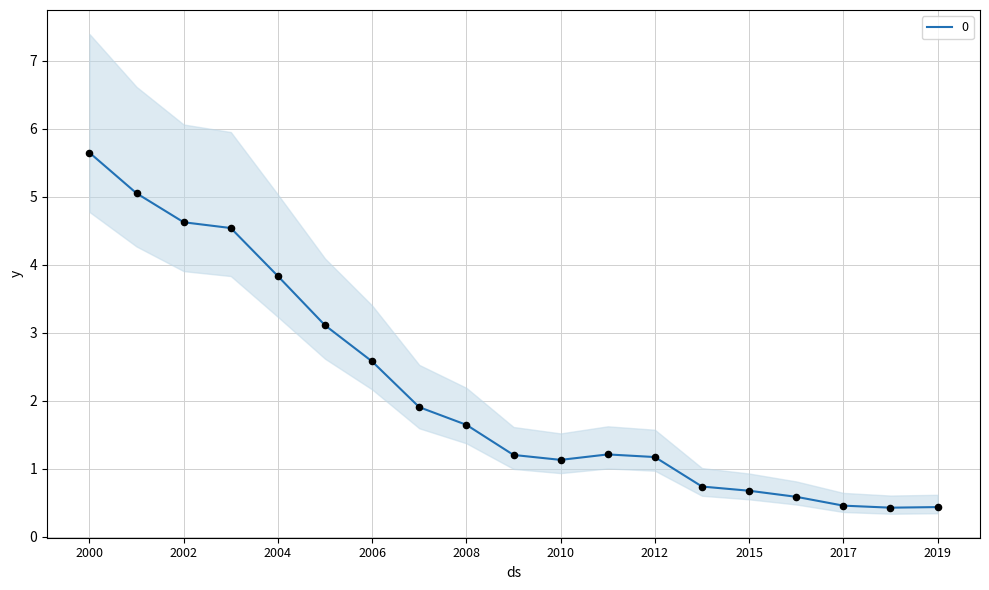

Is it true that 0 equals 3.6 at 2006?

False